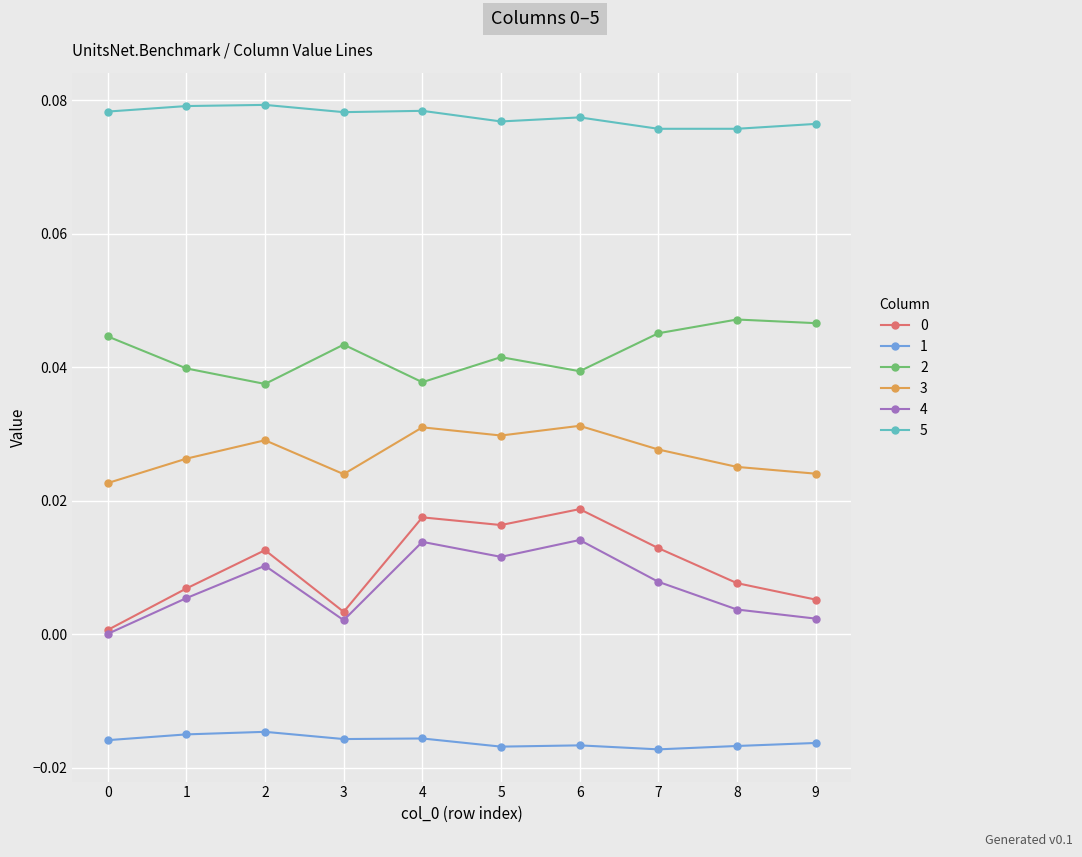

How many interior local peaks does the 4 series have?

3